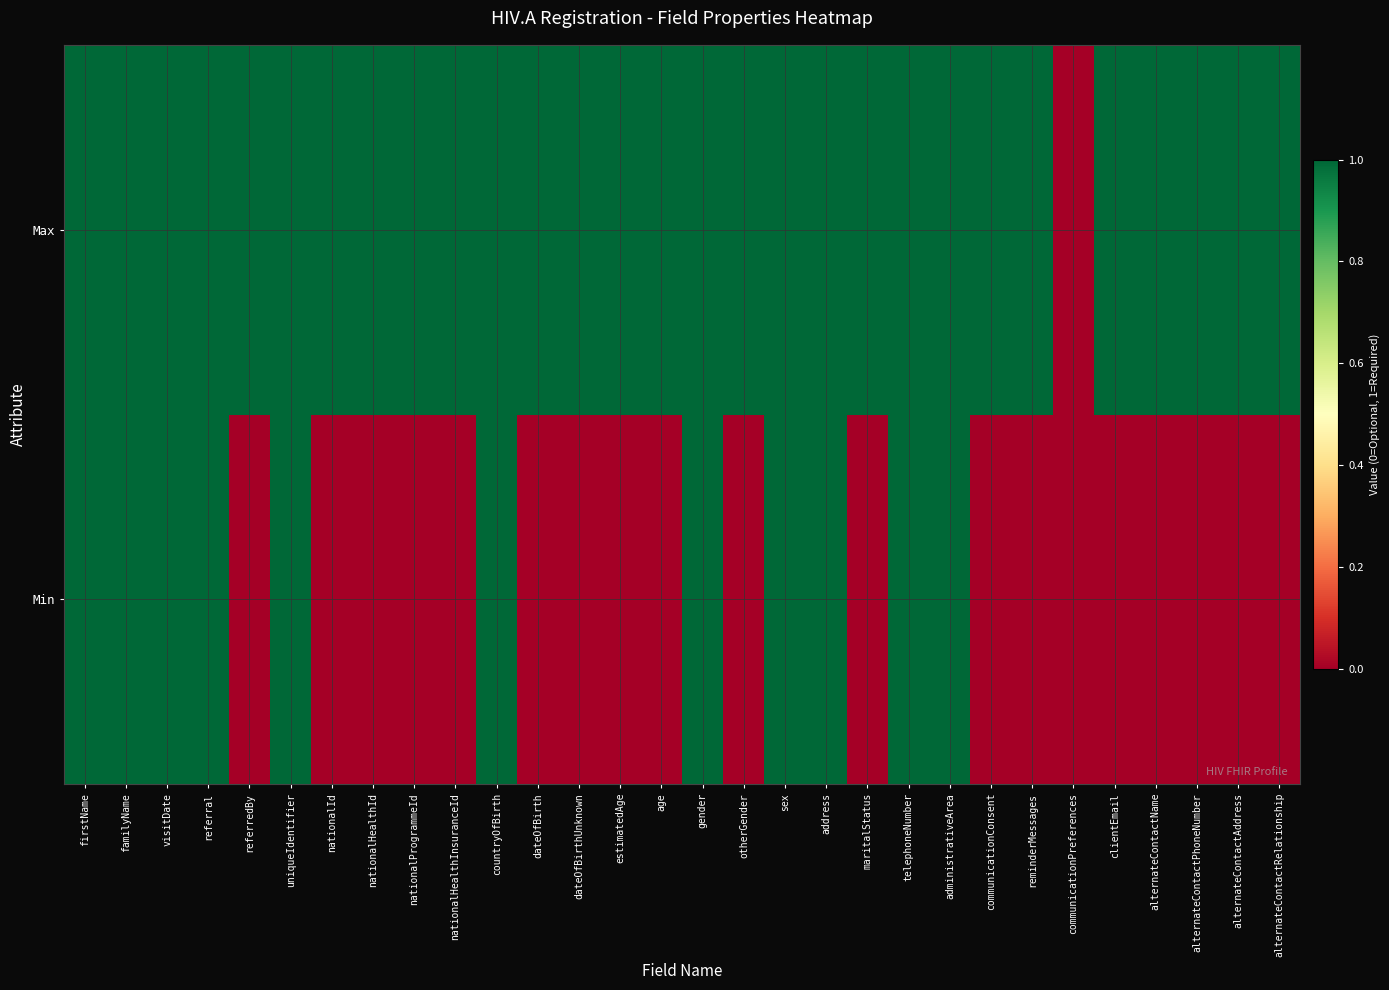

Which has a higher value, nationalProgrammeId or reminderMessages?

nationalProgrammeId